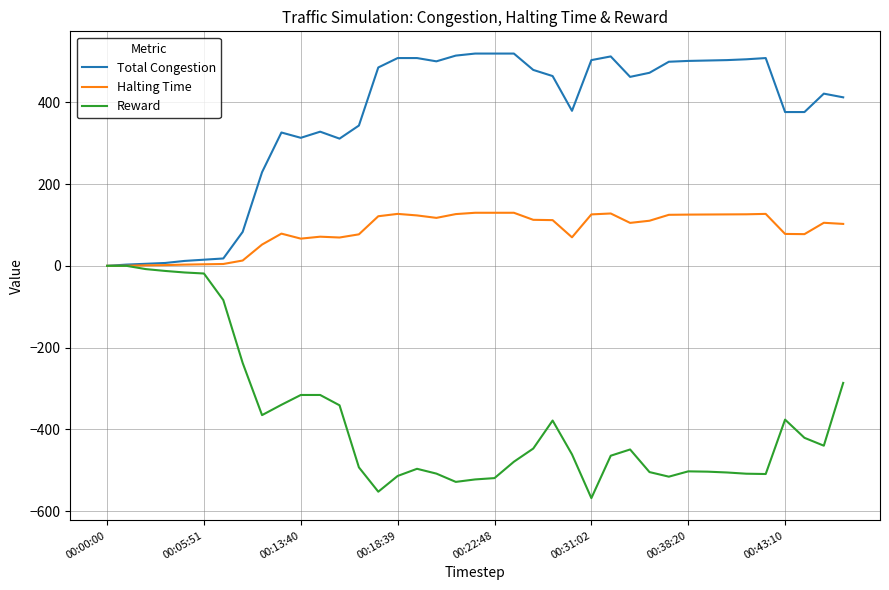

Which series has the largest total across all categories?

Total Congestion